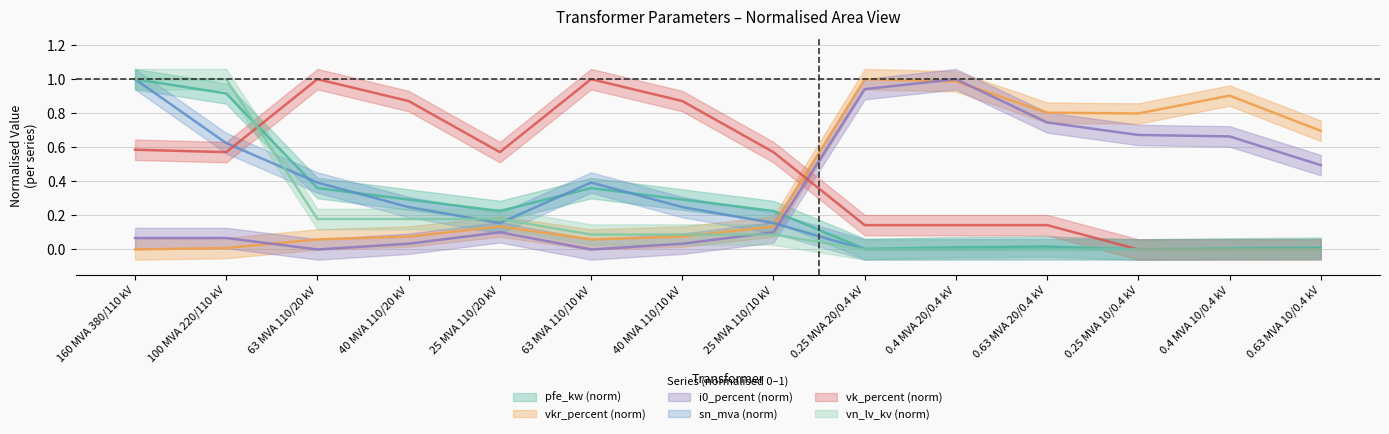

Which series has the largest range (max minus min)?

pfe_kw